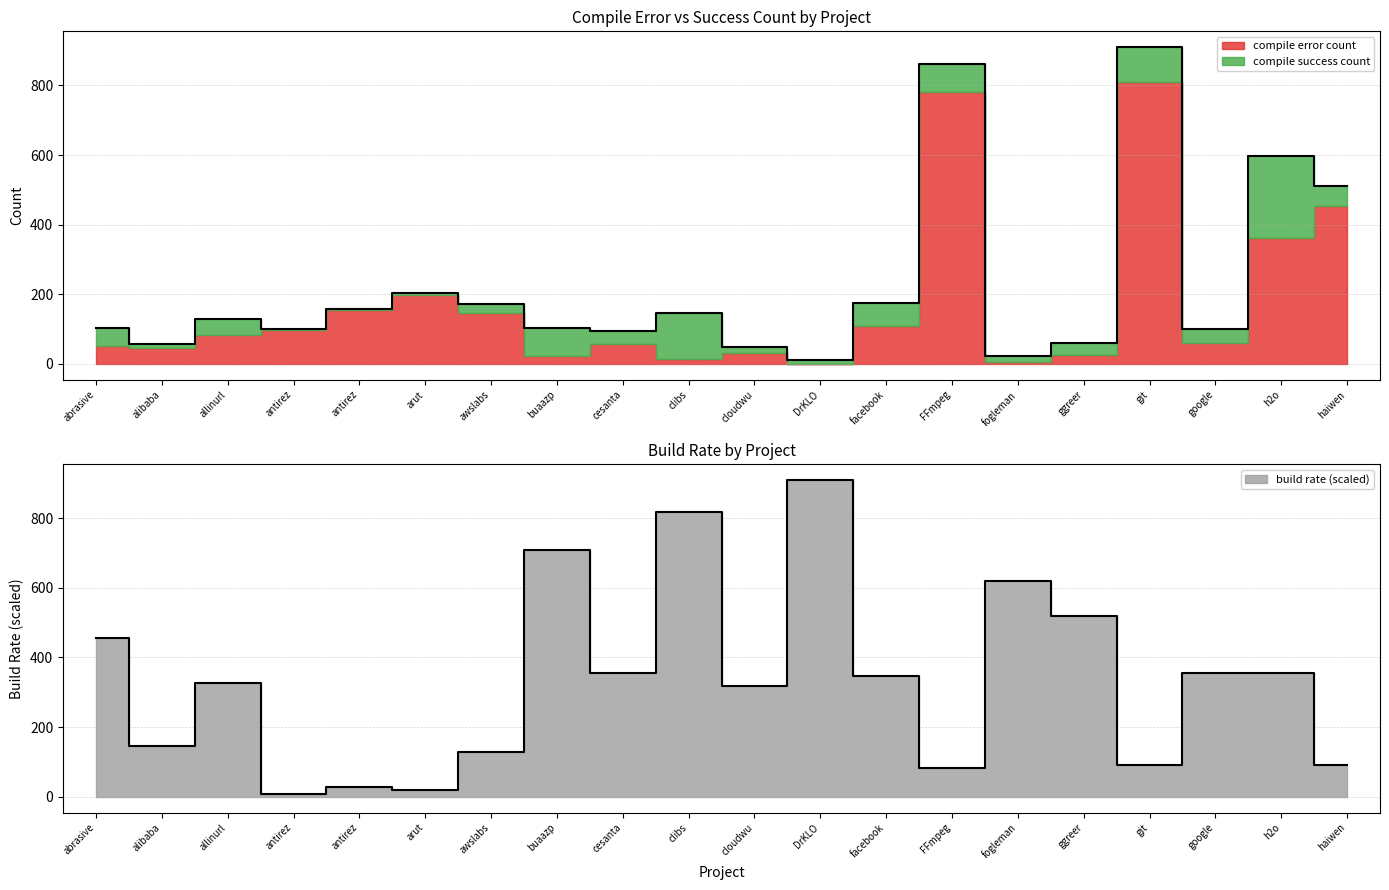

Which series has the largest total across all categories?

build rate